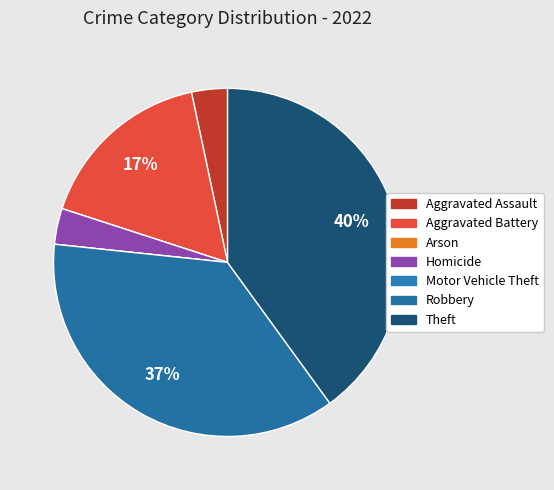

Is there any slice that represents more than half of the pie?

No